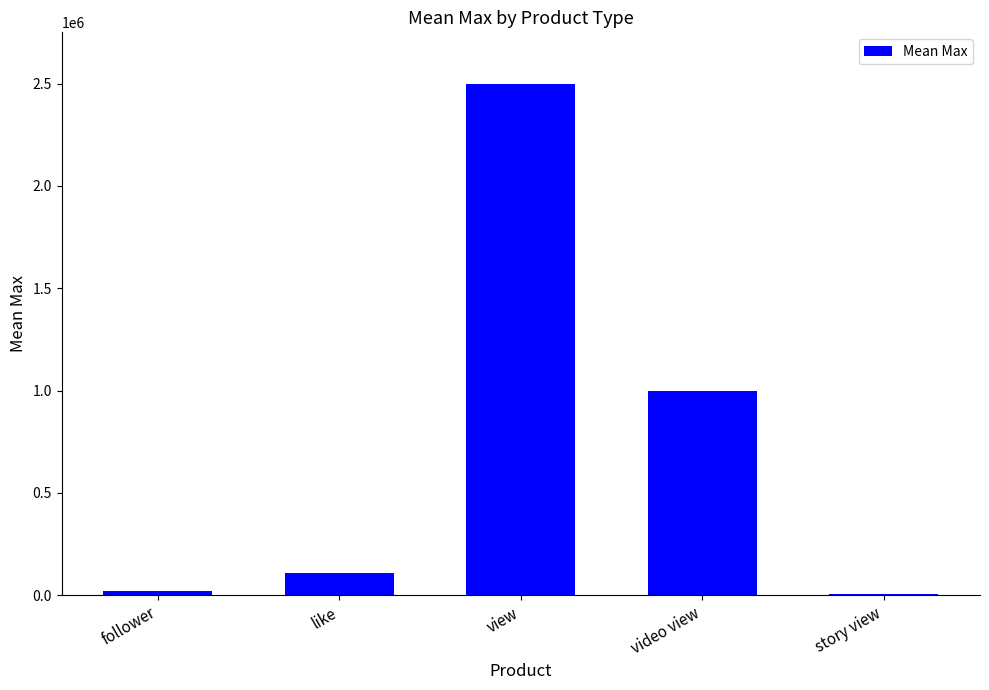

What is the greatest value displayed?

2500000